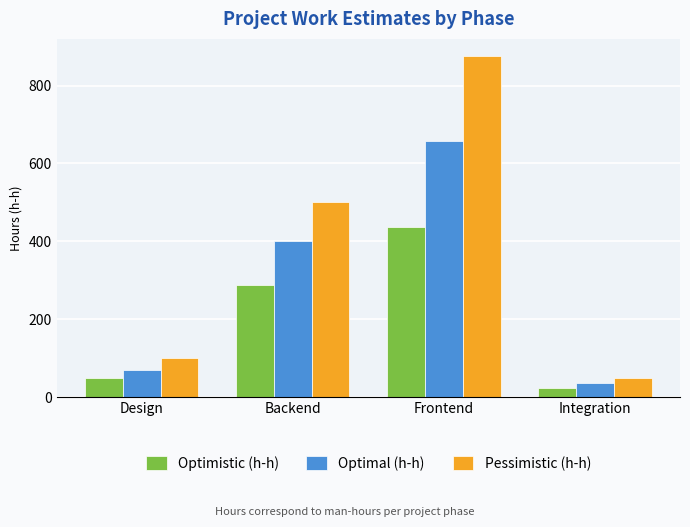

How many data points in Pessimistic (h-h) are less than 500?

2